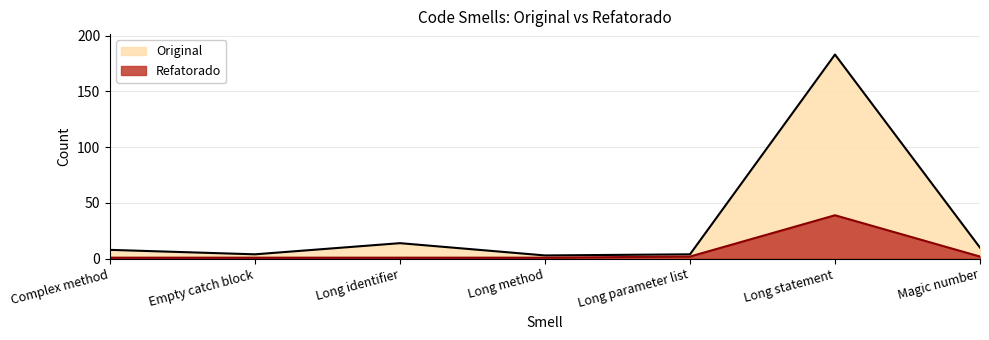

Which series has the widest spread of values?

Original